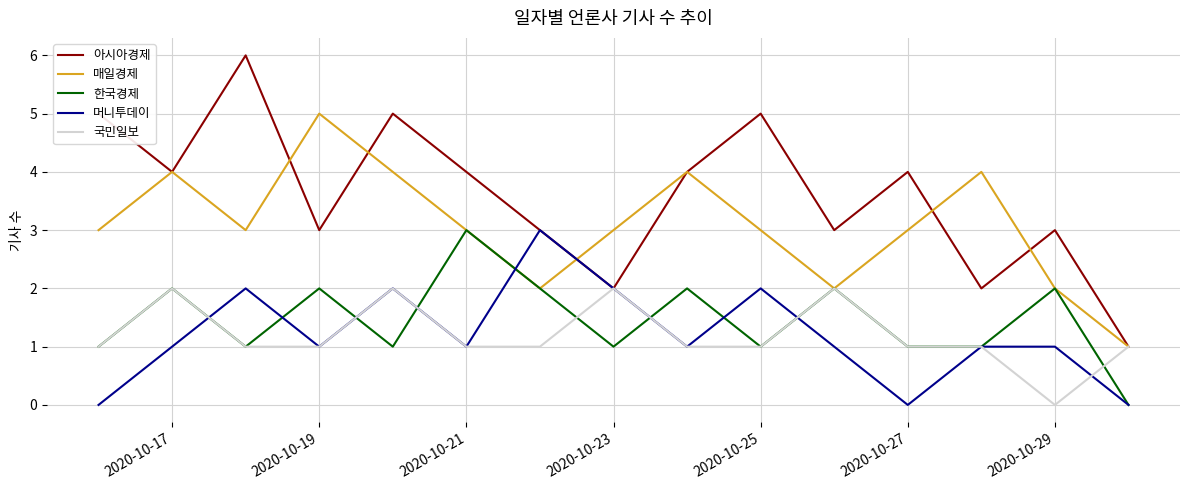

Which series has the largest total across all categories?

아시아경제